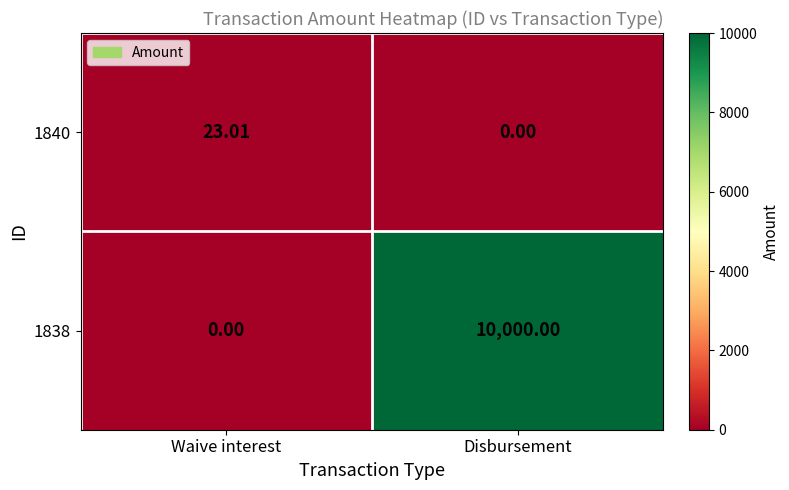

Where is 1840 nearest to the value 11?

Disbursement